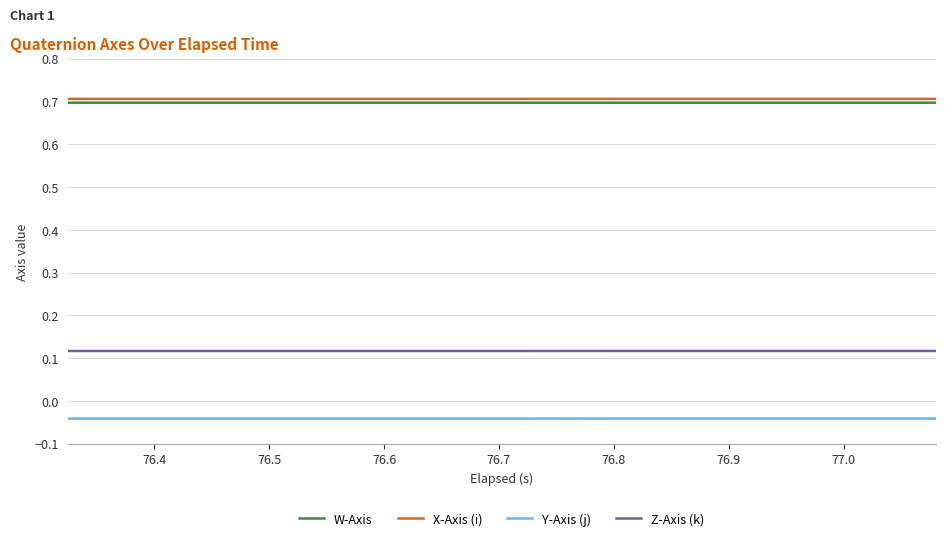

True or false: Y-Axis (j) and W-Axis intersect in this chart.

False